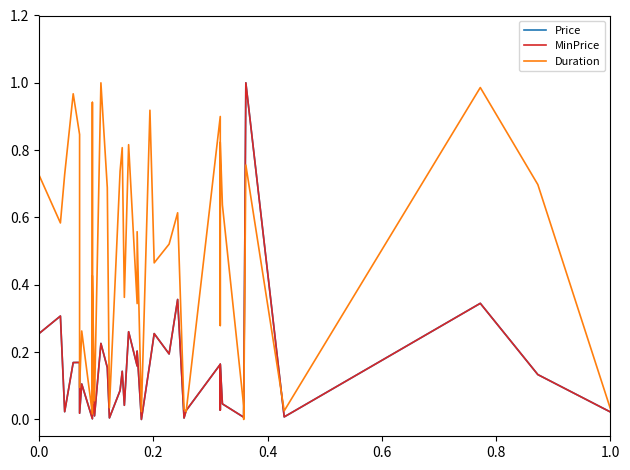

Is the value of MinPrice at 0.8 greater than the value of Price at 37?

No